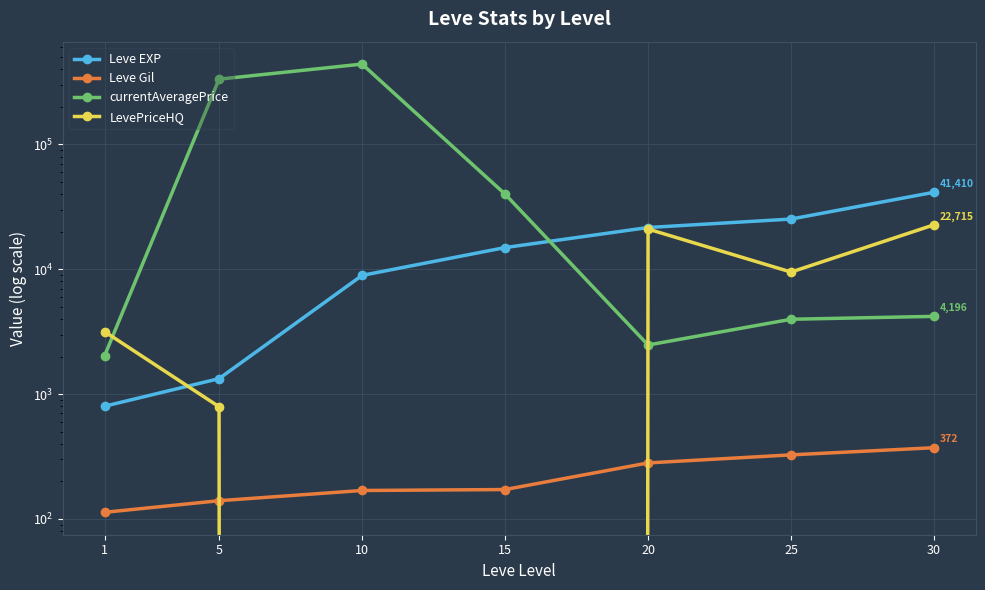

At how many categories does at least one series exceed 15312?

6